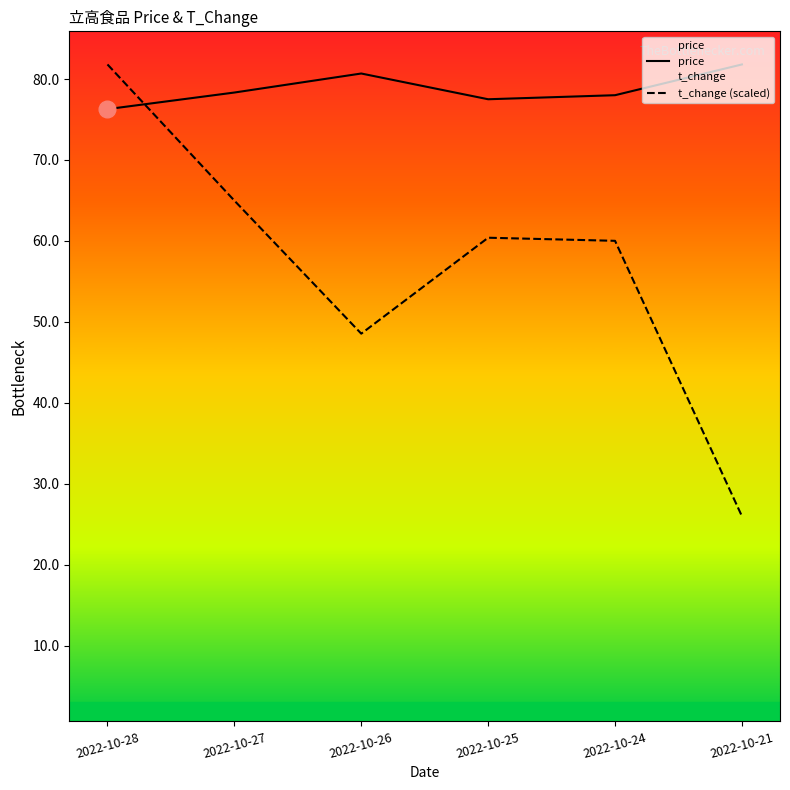

What is the difference between the highest and lowest values at 2022-10-21?

55.8